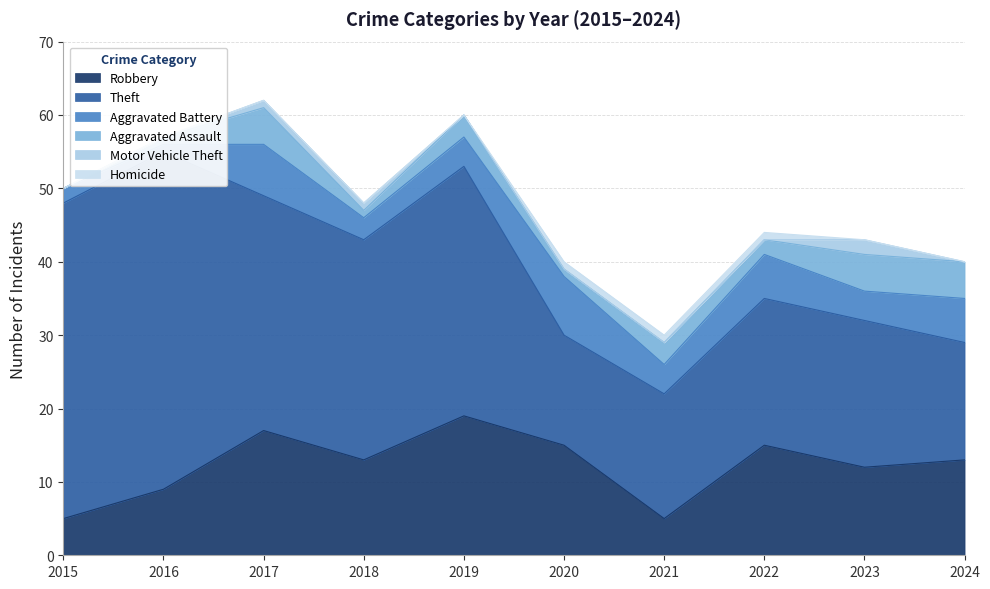

True or false: Theft and Aggravated Assault cross at least once.

False